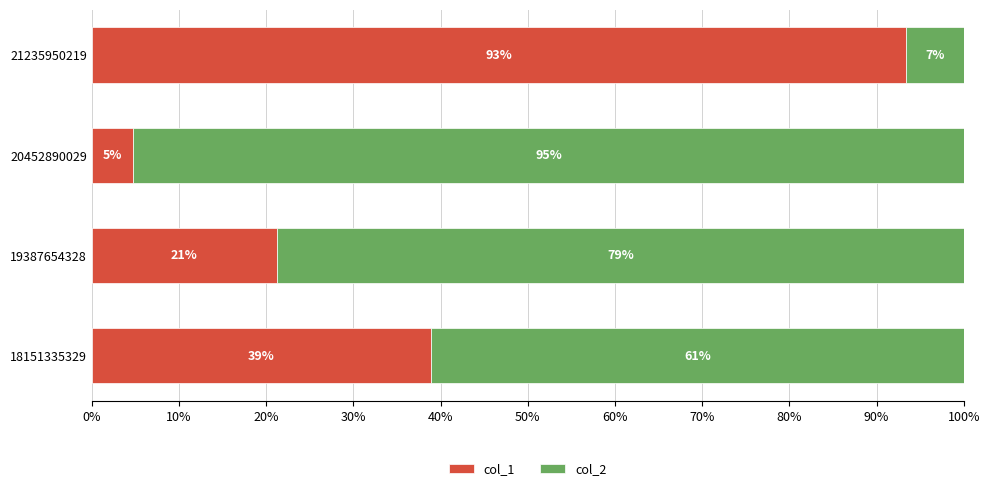

Is it true that col_1 equals 67.4 at 18151335329?

False